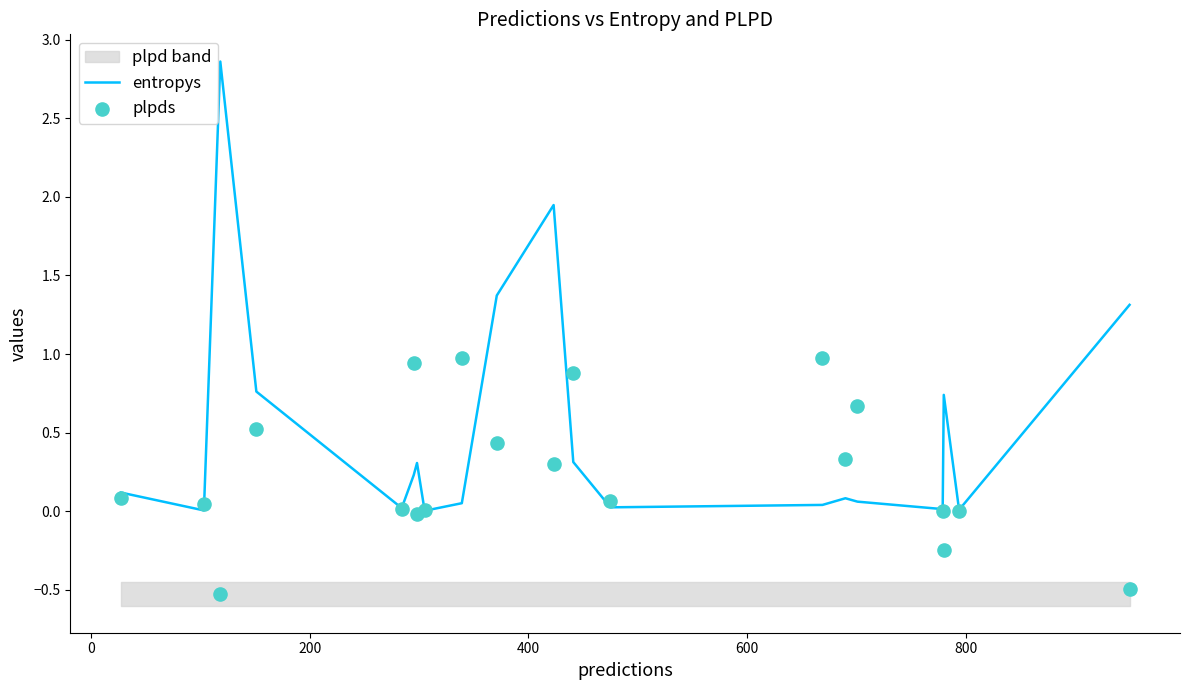

Which series has the largest Y range (max minus min)?

entropys